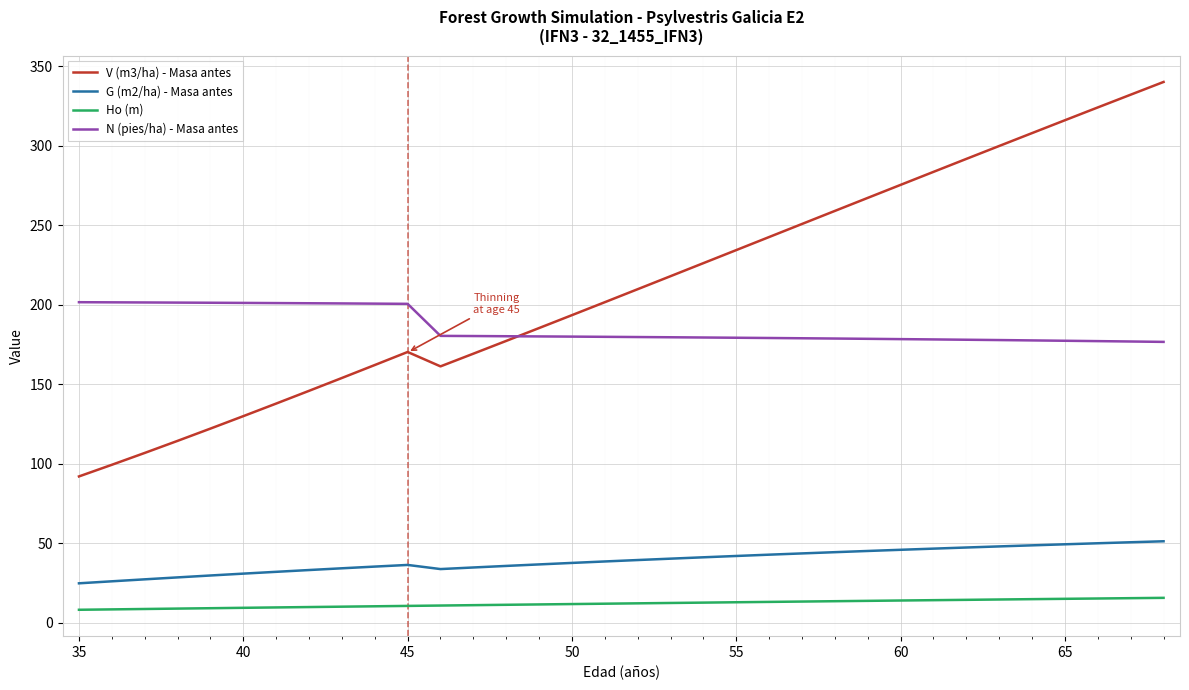

What is the maximum value for G (m2/ha) - Masa antes?

51.2